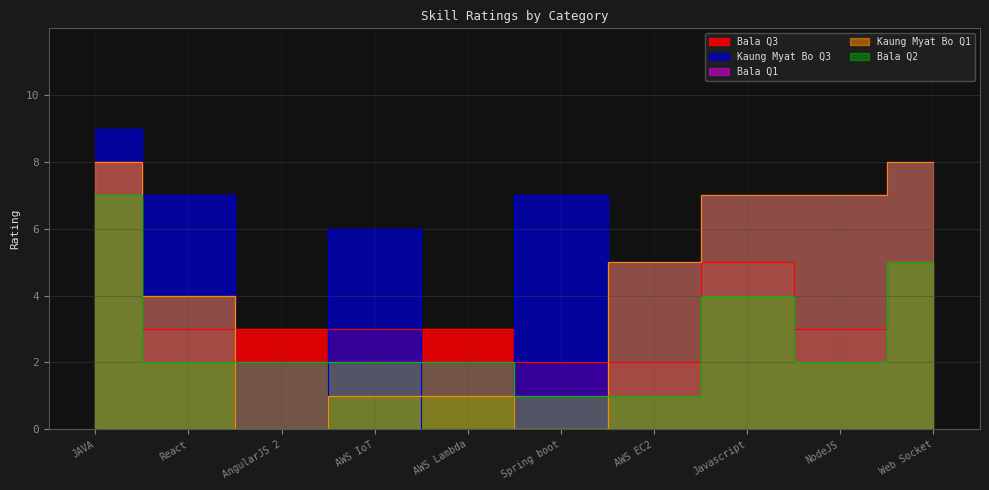

True or false: Bala Q2 and Bala Q3 cross at least once.

False